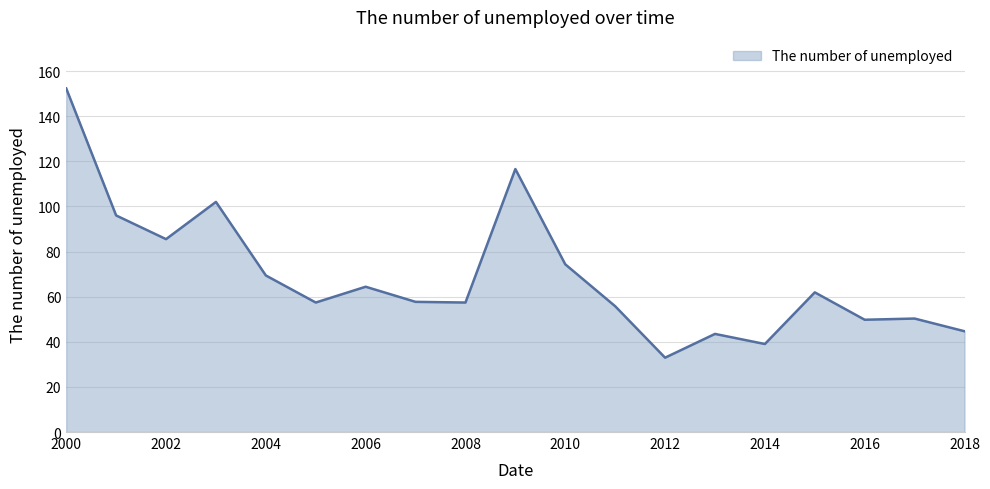

What is the difference between the maximum and minimum values?

119.3